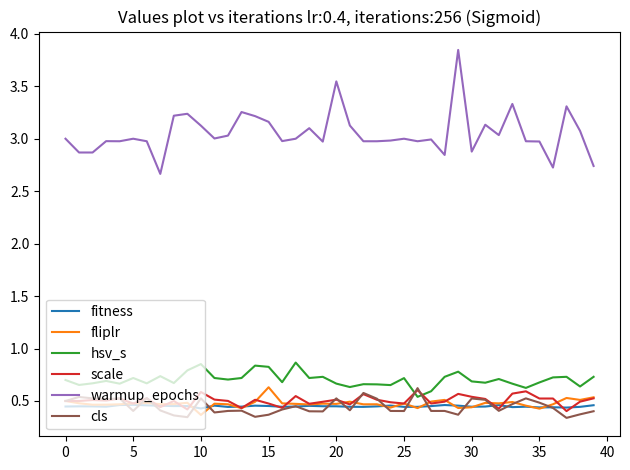

Which series has the largest range (max minus min)?

warmup_epochs